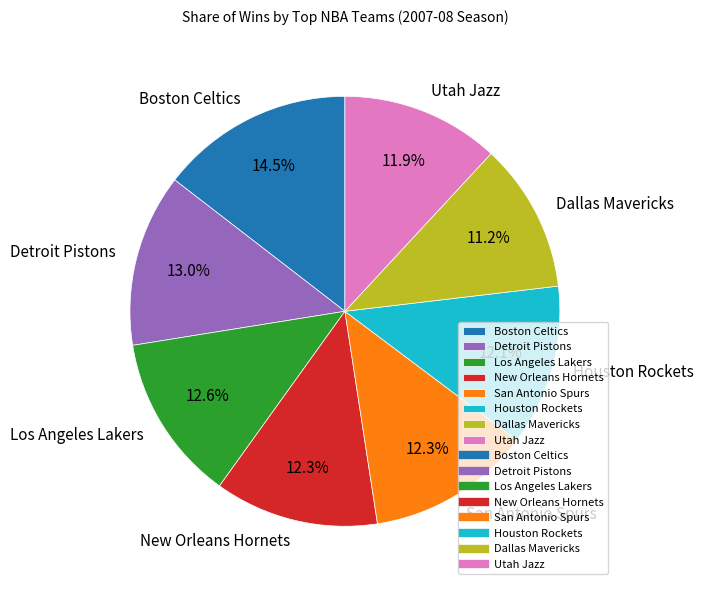

Count the number of slices in the pie.

8